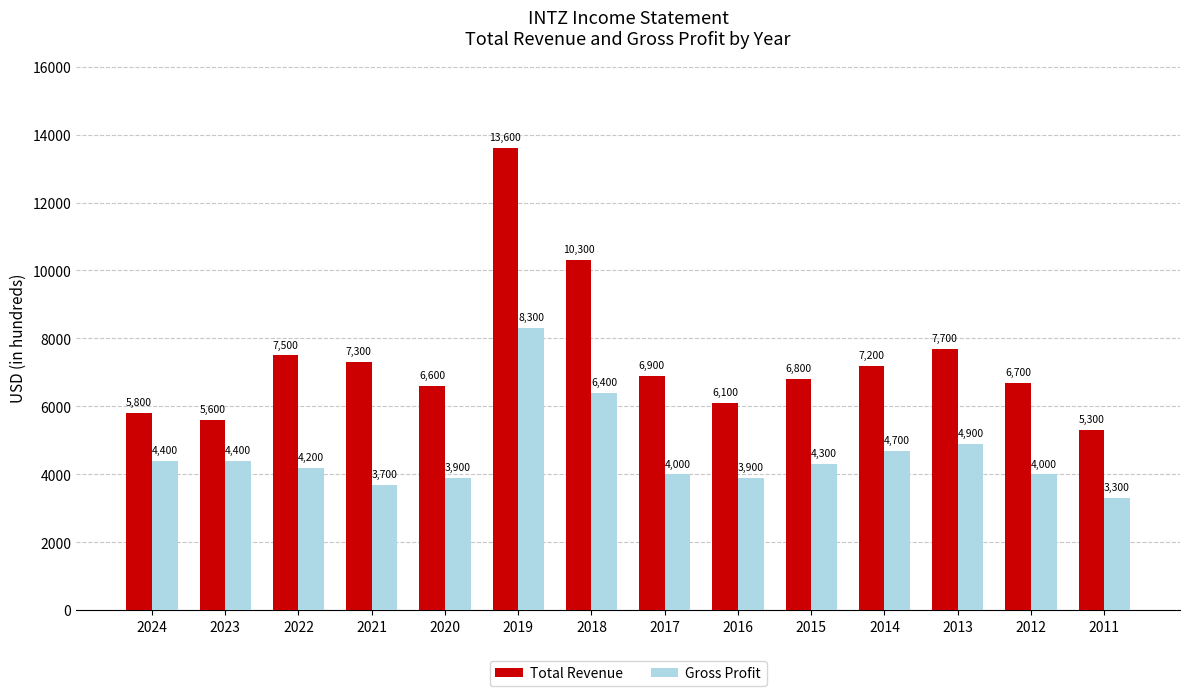

What is the value of the Total Revenue bar at the 6th from the left?

13600